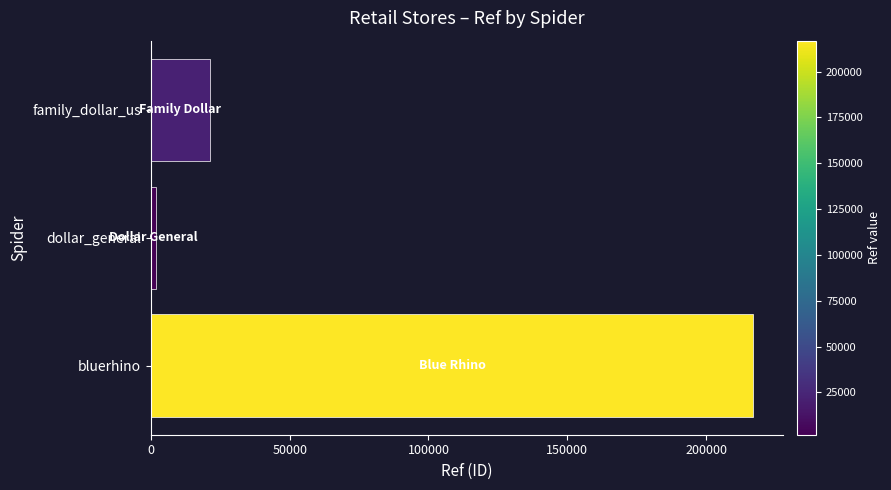

What is the minimum value shown in the chart?

1890